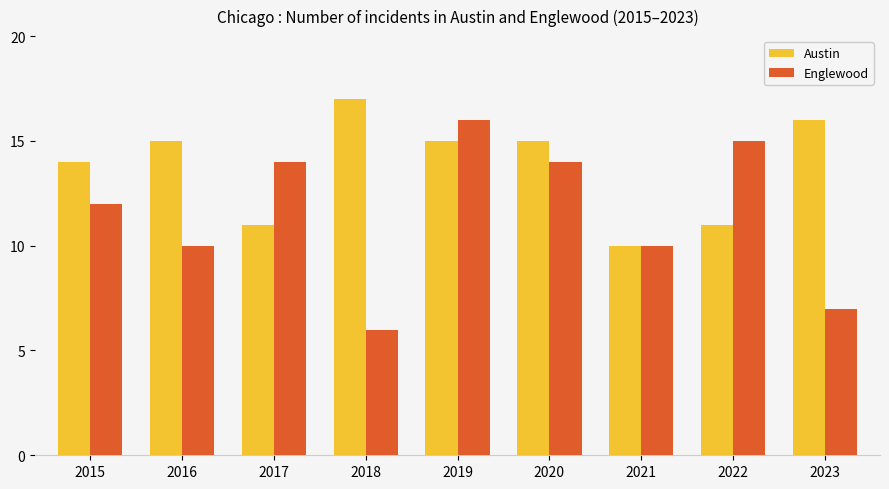

Which series has the largest total across all categories?

Austin